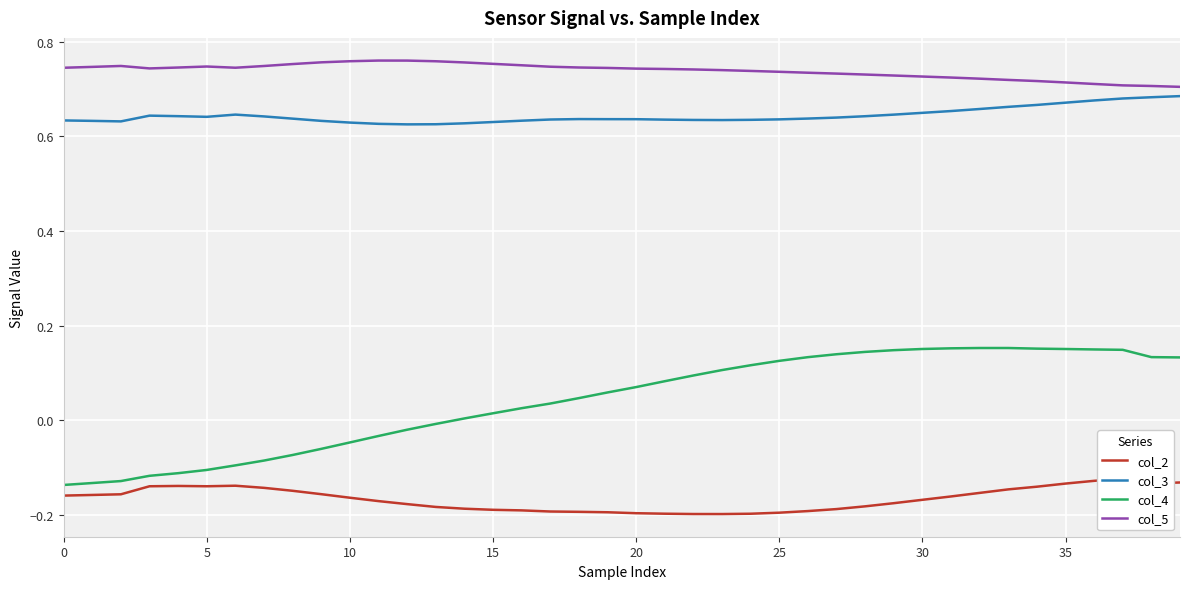

Read the col_5 value at 10.

0.8